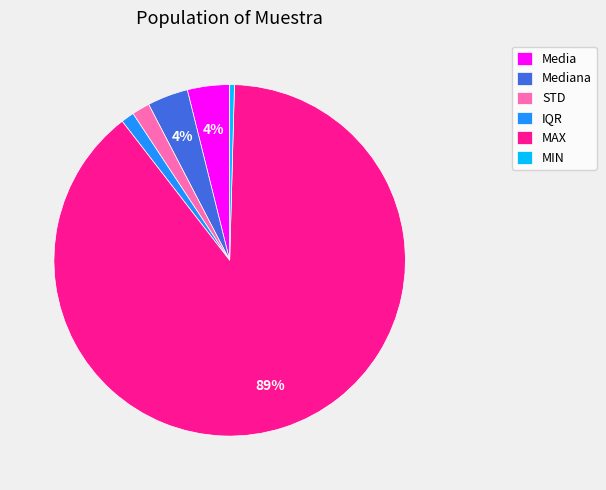

How many slices are in this pie chart?

6